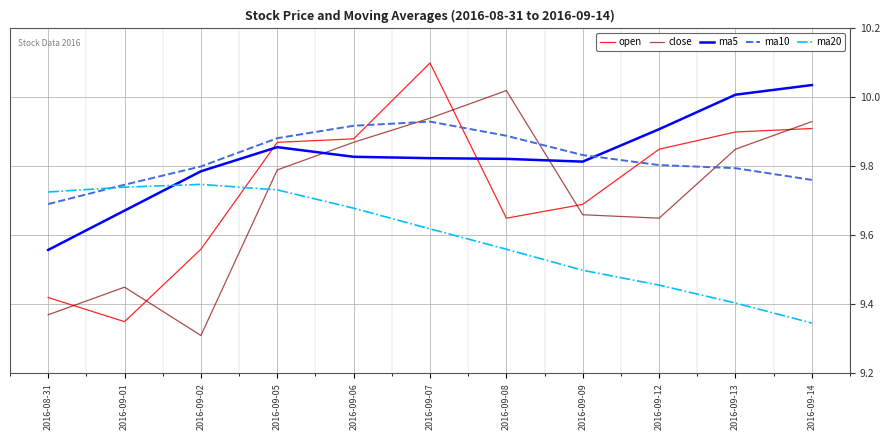

At how many categories does at least one series exceed 9?

11